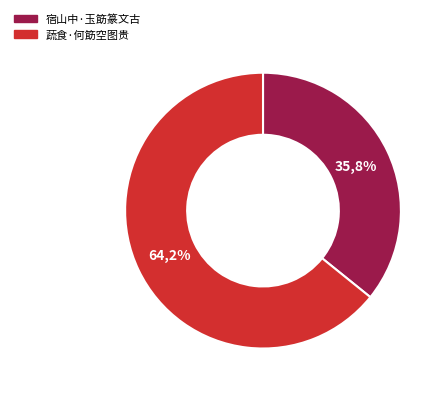

Combined, what portion of the pie is 宿山中·玉筯篆文古 and 蔬食·何筯空图贵?

100.0%